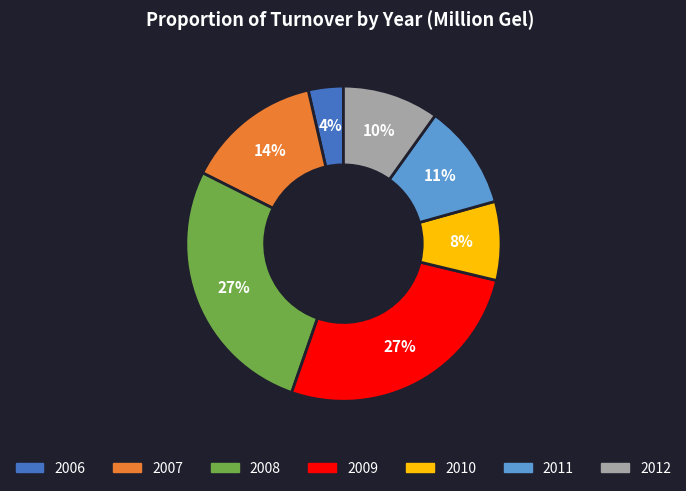

True or false: 2009 accounts for 27% of the total.

True